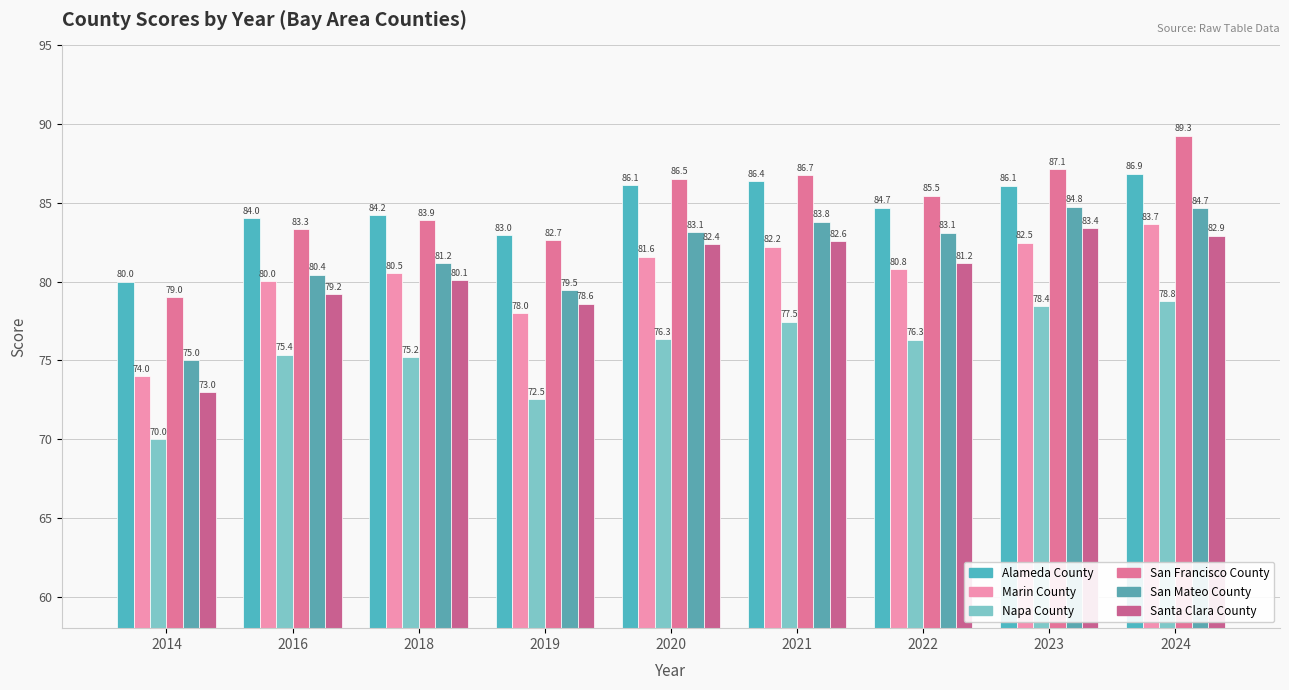

At how many categories does at least one series exceed 77?

9